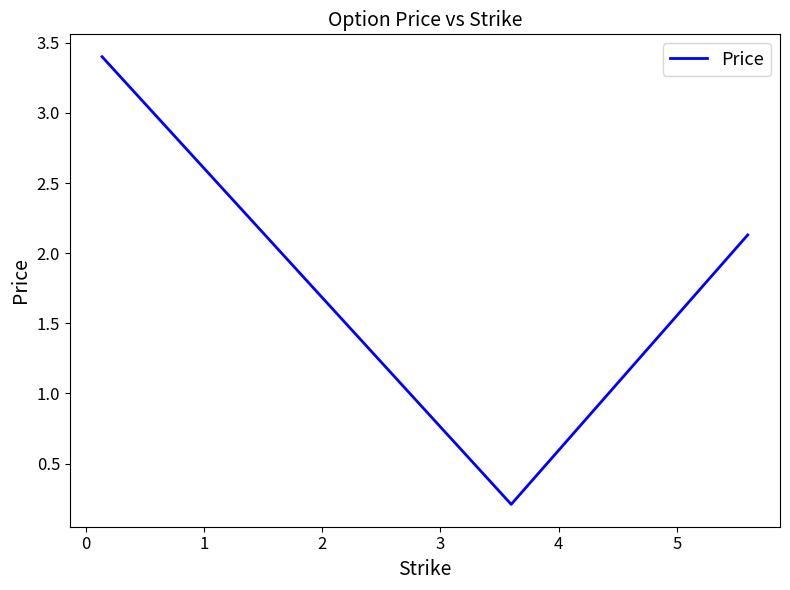

What is the average value?

1.9